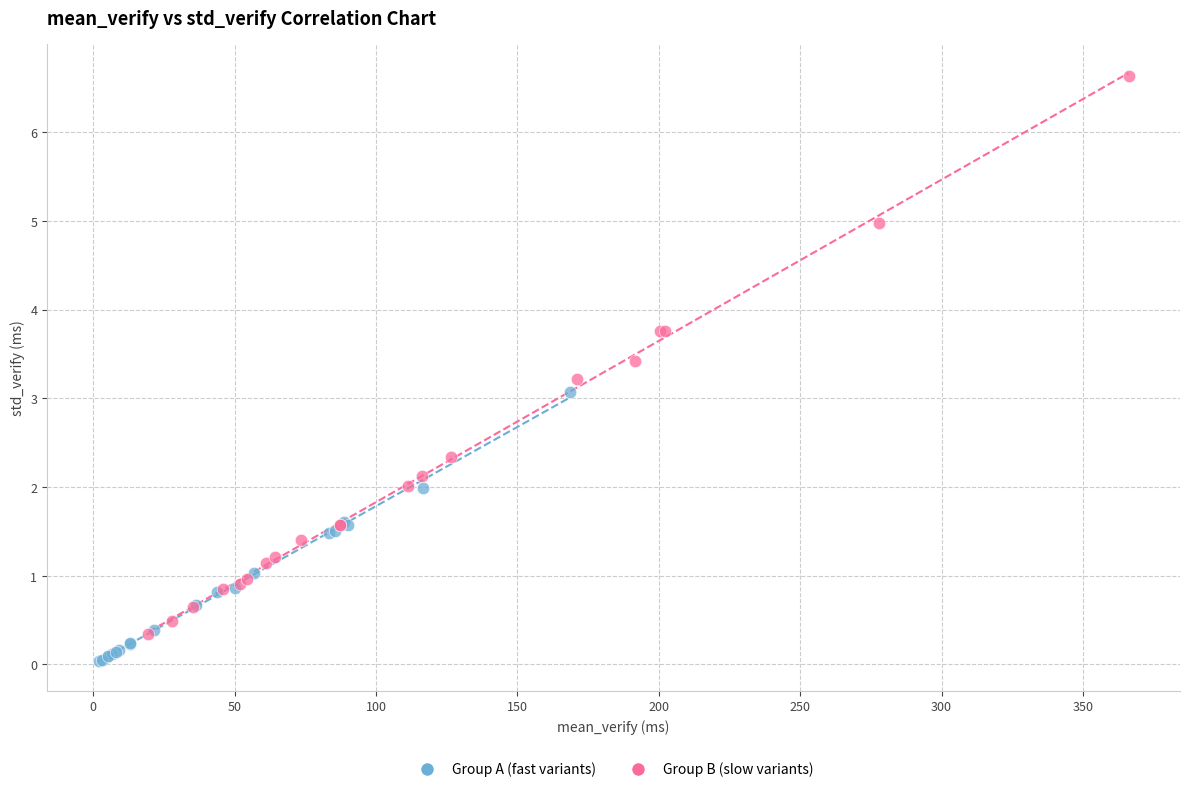

What are all the series names shown in the legend?

Group A (fast variants), Group B (slow variants)